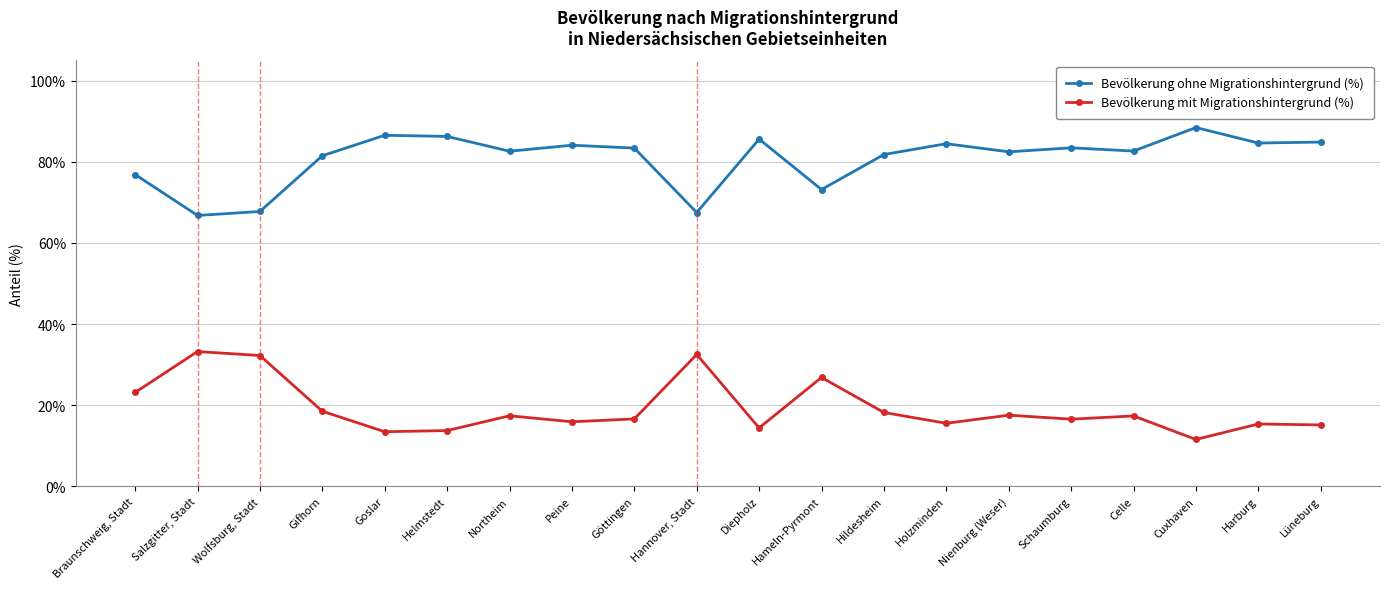

True or false: Bevölkerung mit Migrationshintergrund (%) has more than 0 points higher than both neighbors.

True